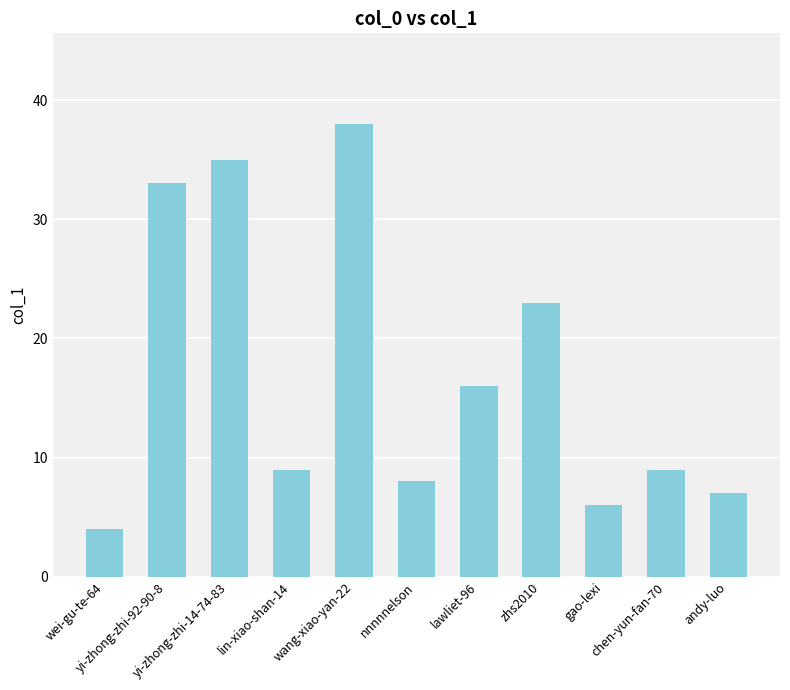

The value at chen-yun-fan-70 is 9. True or false?

True